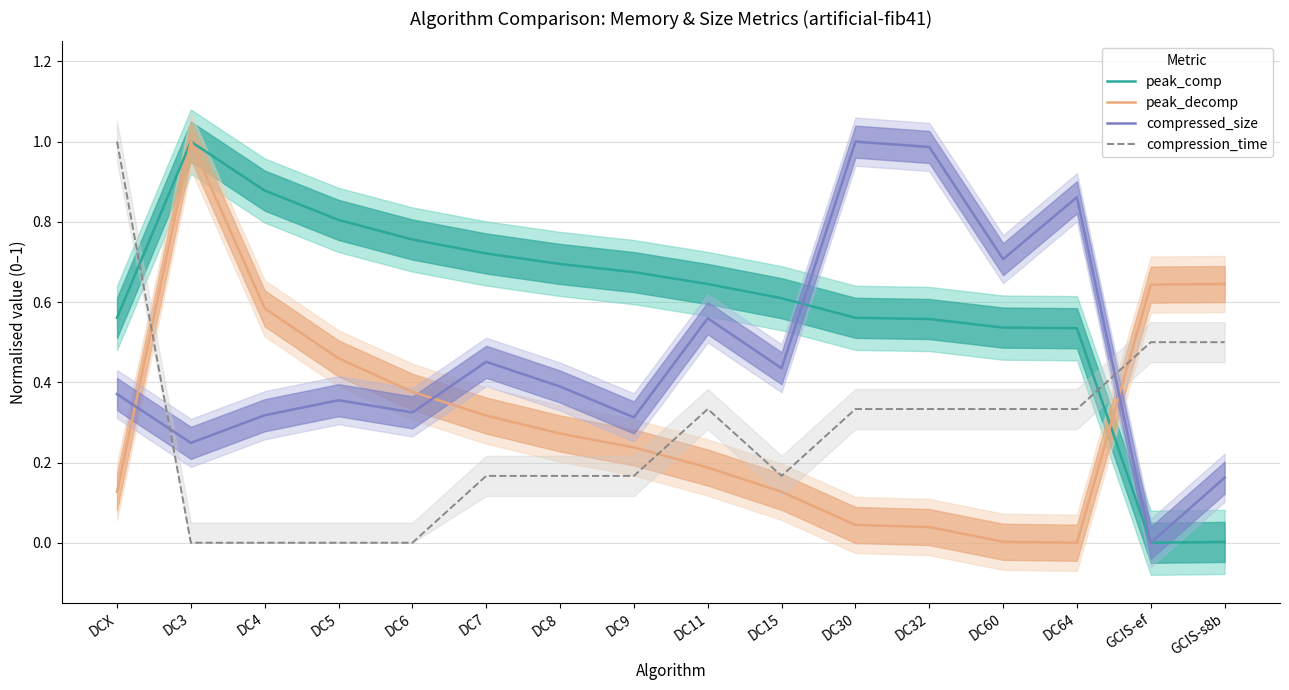

What are all the series names shown in the legend?

peak_comp, peak_decomp, compressed_size, compression_time